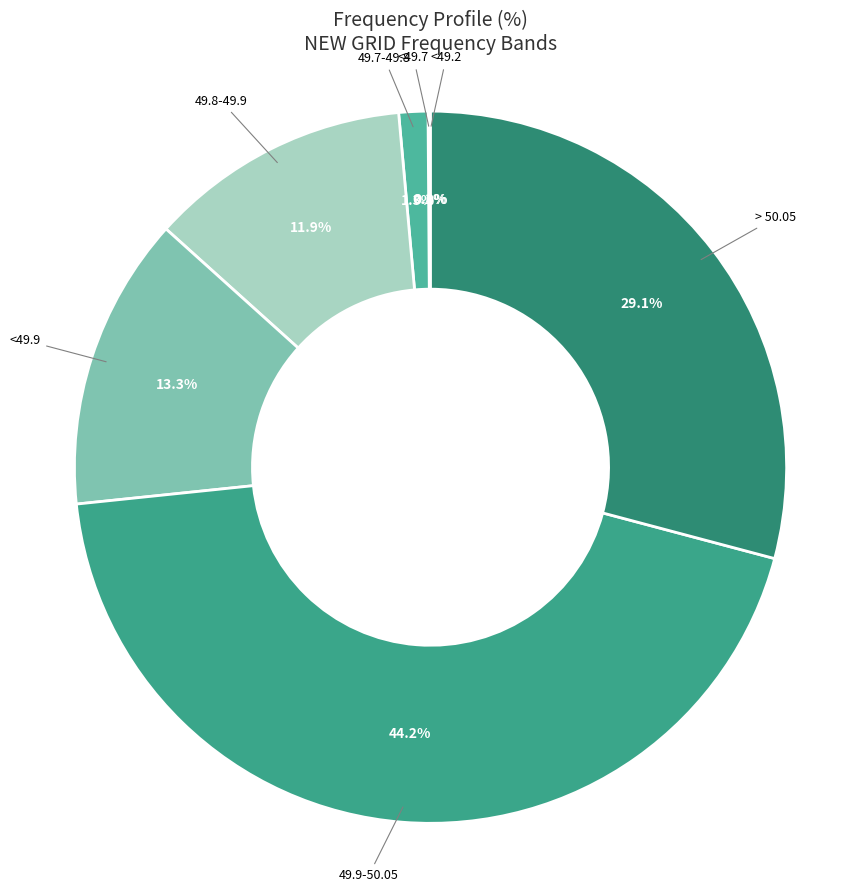

The 49.8-49.9 slice represents 12% of the pie. True or false?

True